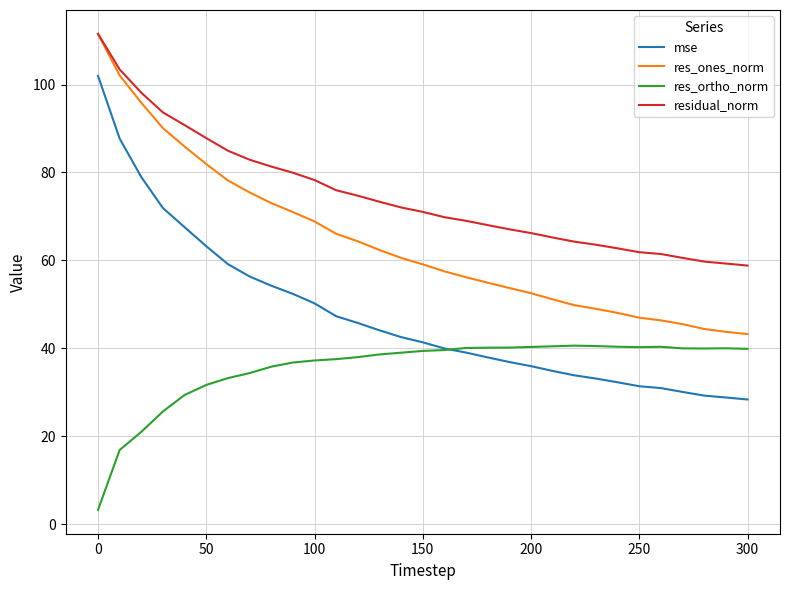

True or false: res_ones_norm and res_ortho_norm cross at least once.

False